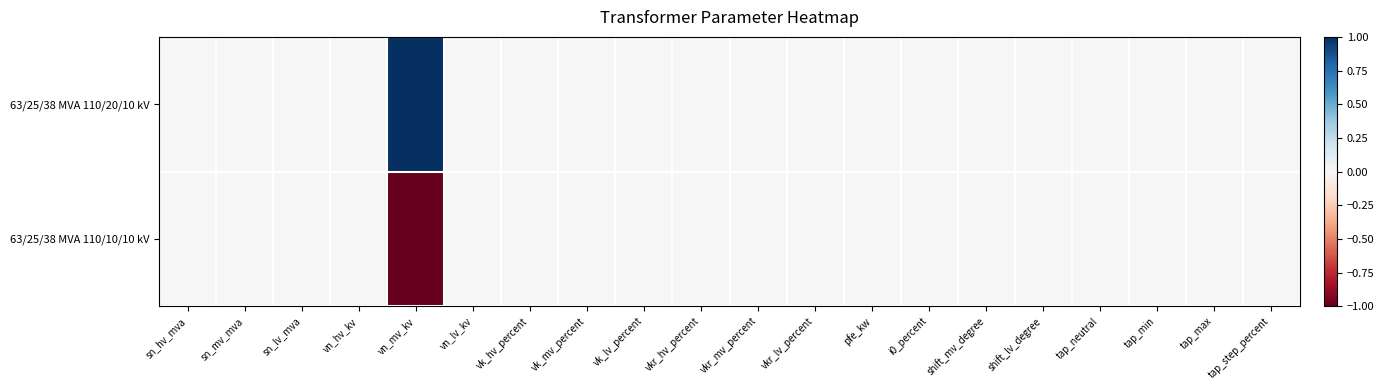

Count the number of data series in this chart.

2